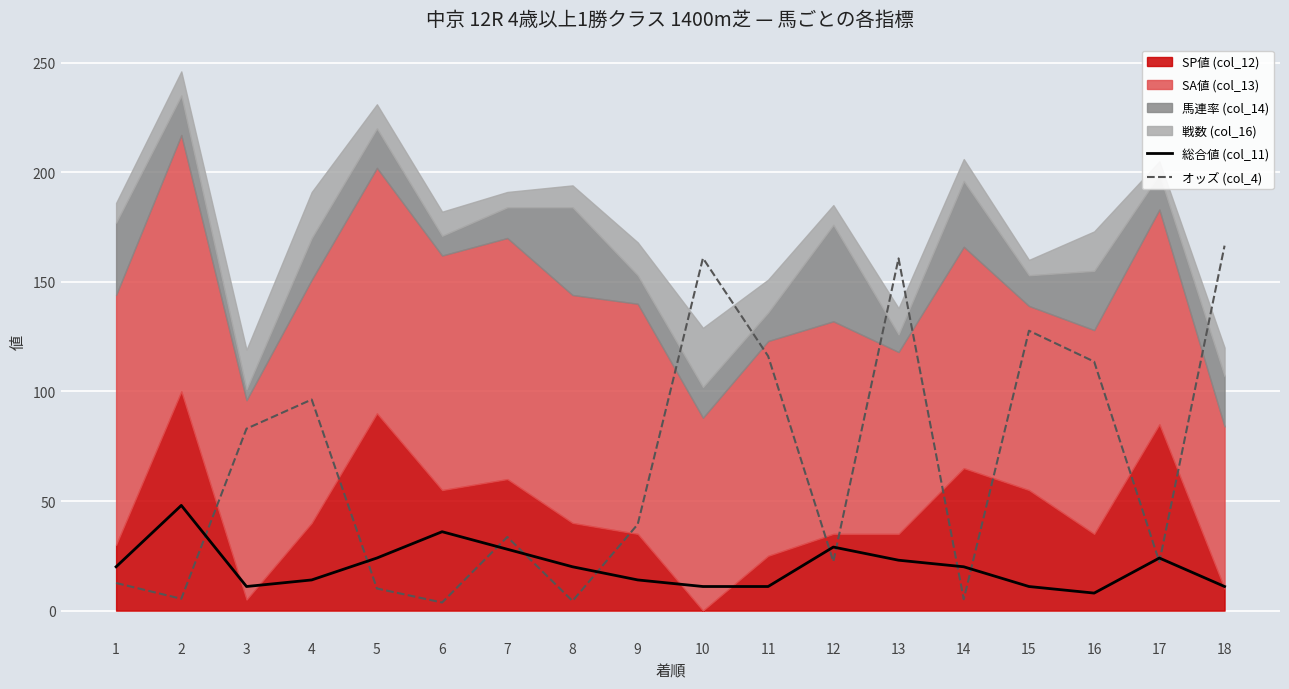

What is the difference between the second highest and minimum values in the オッズ (col_4) series?

157.1